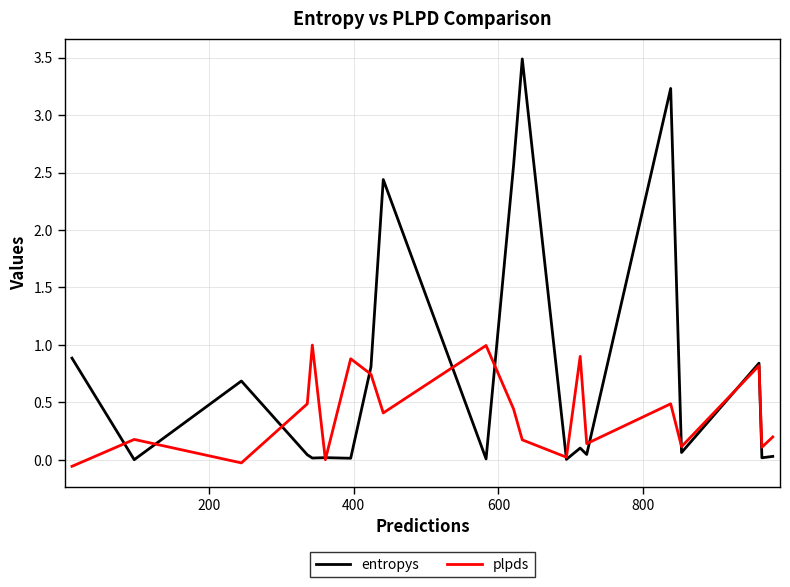

Which series has the largest range (max minus min)?

entropys